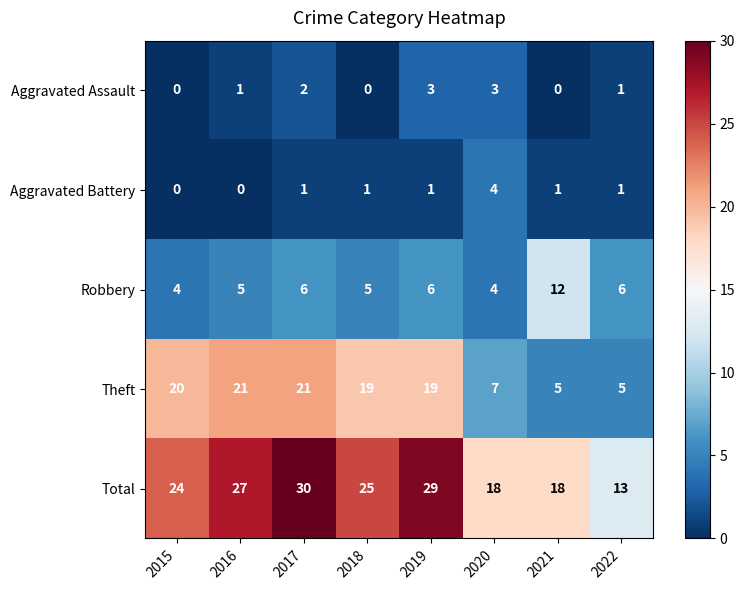

What value does the Theft series have at 2015?

20